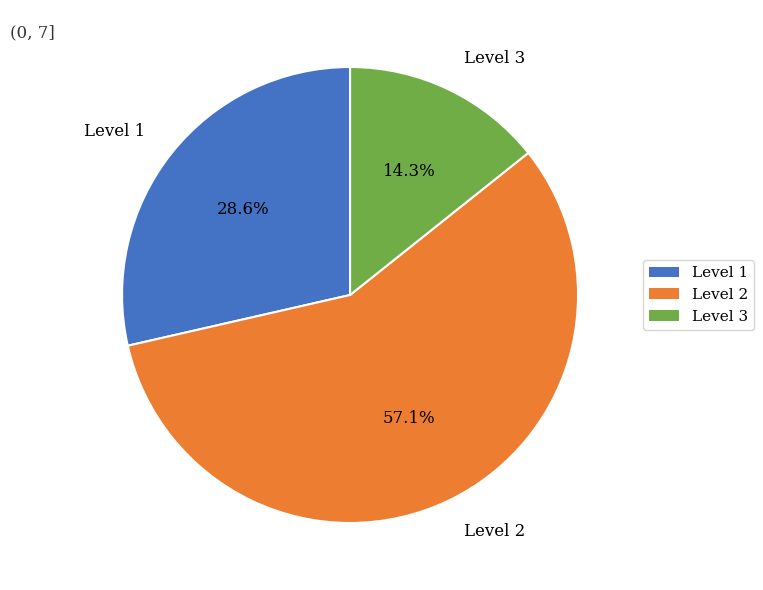

Rank the categories by value from highest to lowest.

Level 2, Level 1, Level 3